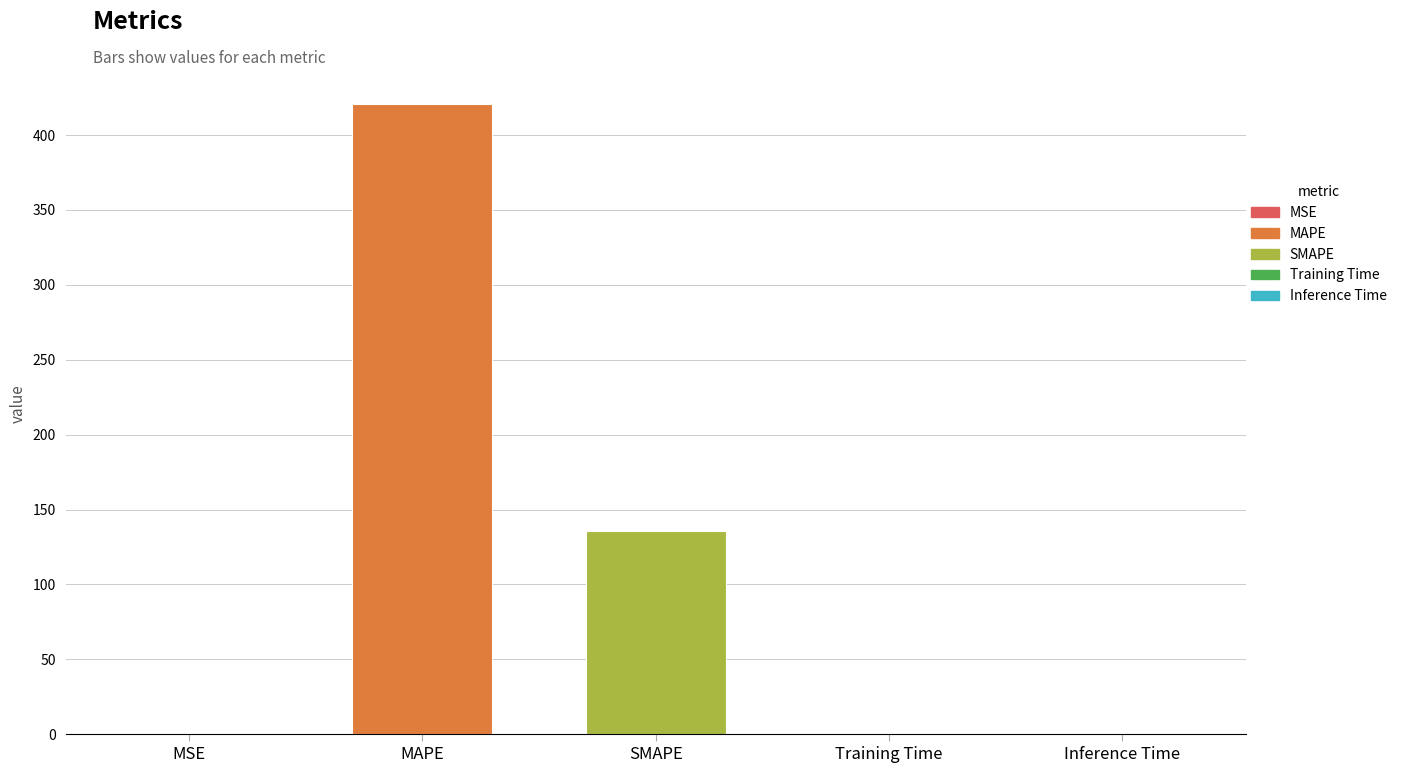

Is it true that the value at Inference Time is 0.0?

True